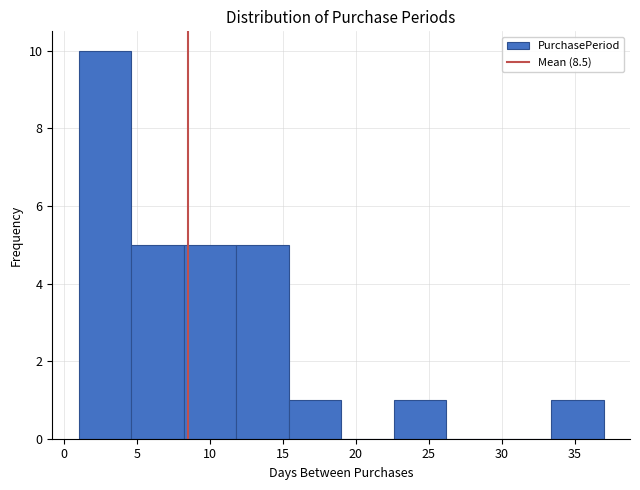

Reading left to right, list every bar in this chart as the range it spans on the x-axis followed by its height. Neither the bar edges nor the heights are printed on the chart, so give them approximately, as read against the axes.

1.0 to 4.6: 10
4.6 to 8.2: 5
8.2 to 11.8: 5
11.8 to 15.4: 5
15.4 to 19.0: 1
19.0 to 22.6: 0
22.6 to 26.2: 1
26.2 to 29.8: 0
29.8 to 33.4: 0
33.4 to 37.0: 1